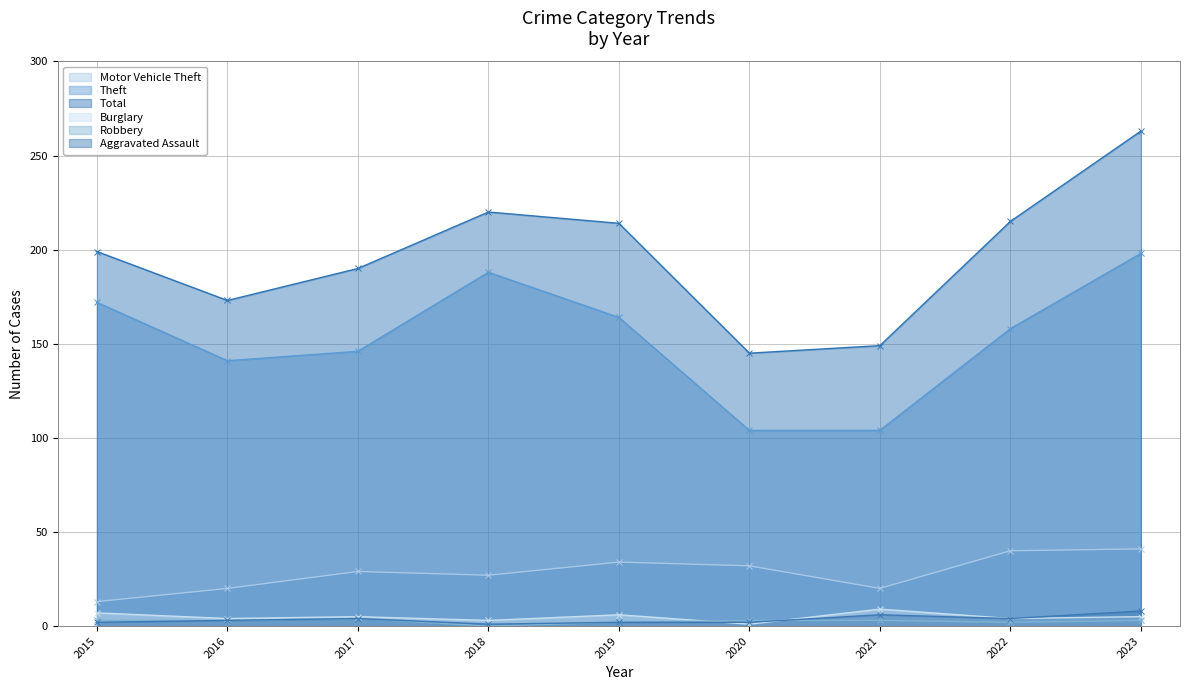

What are all the series names shown in the legend?

Motor Vehicle Theft, Theft, Total, Burglary, Robbery, Aggravated Assault